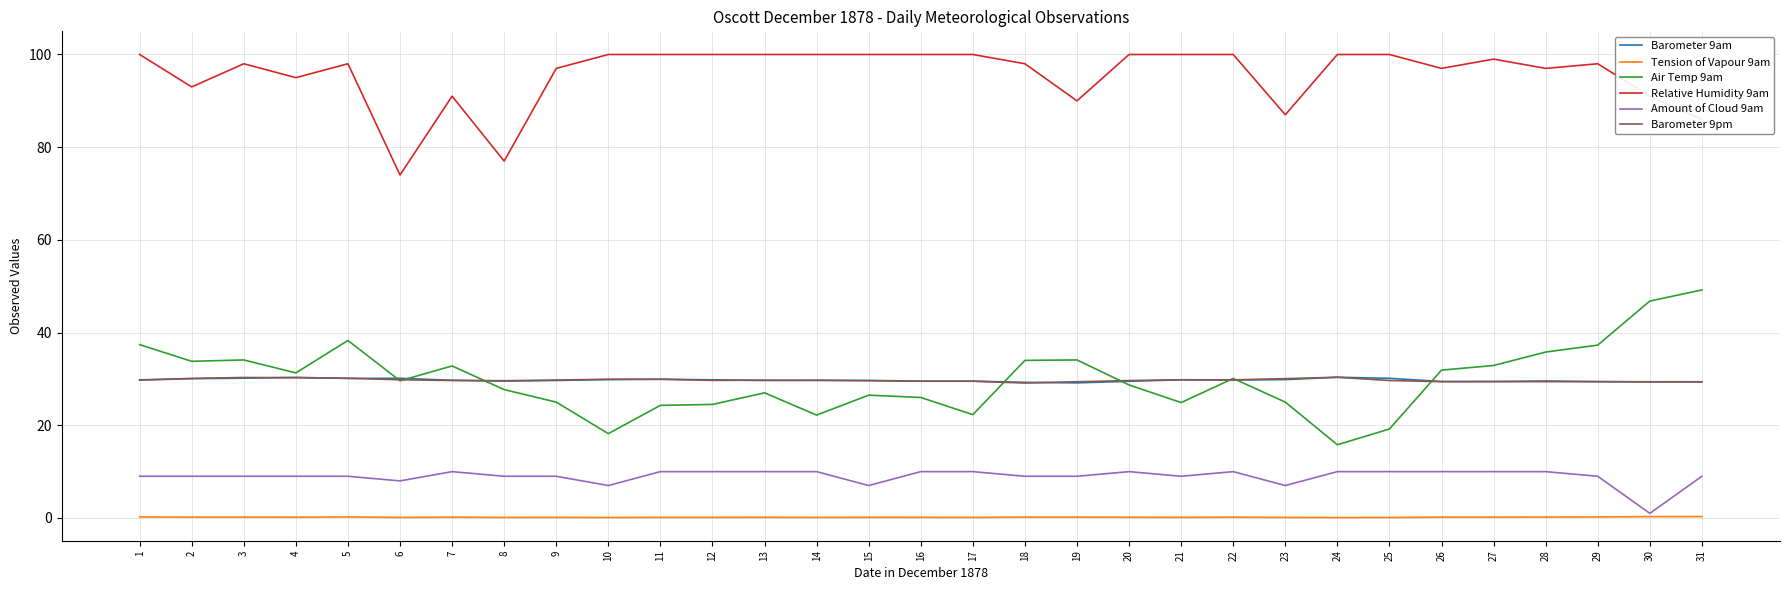

Which series has the largest total across all categories?

Relative Humidity 9am